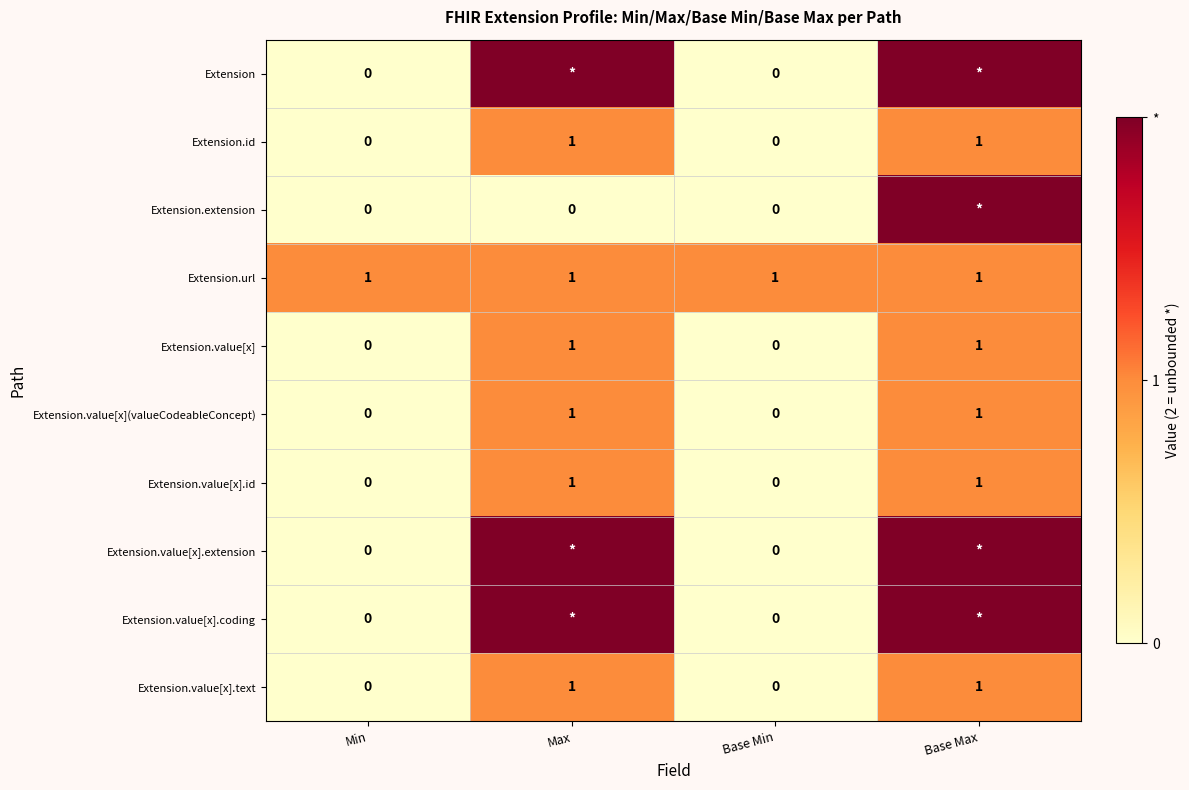

Is the value of Extension.value[x] at Max greater than the value of Extension.value[x](valueCodeableConcept) at Base Min?

Yes